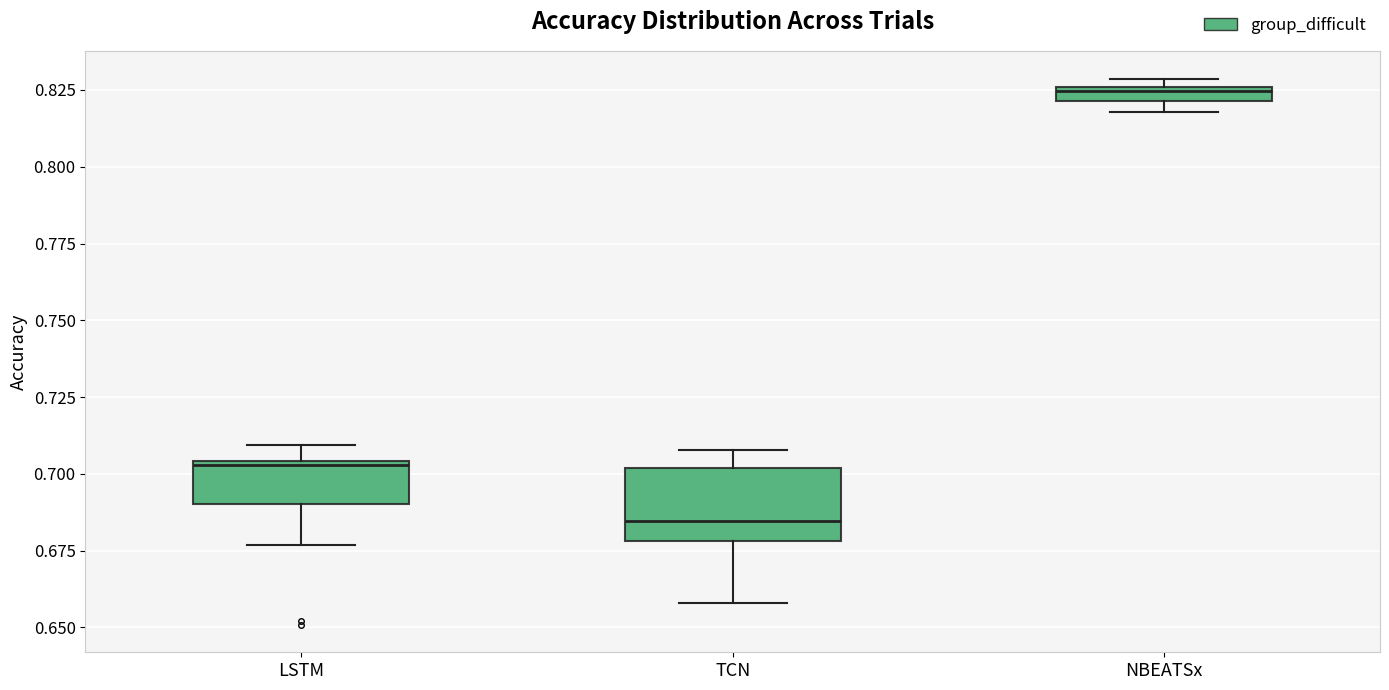

Which box's median line is the lowest?

TCN